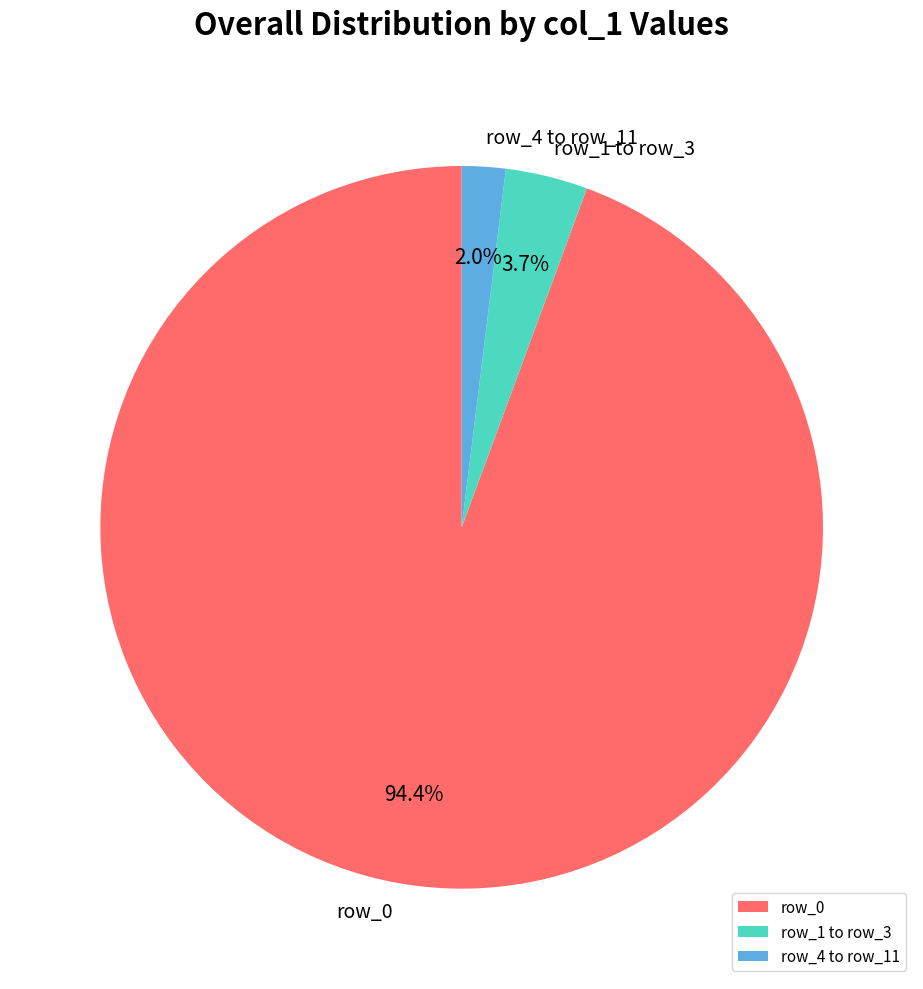

Does row_0 account for over 50% of the chart?

Yes